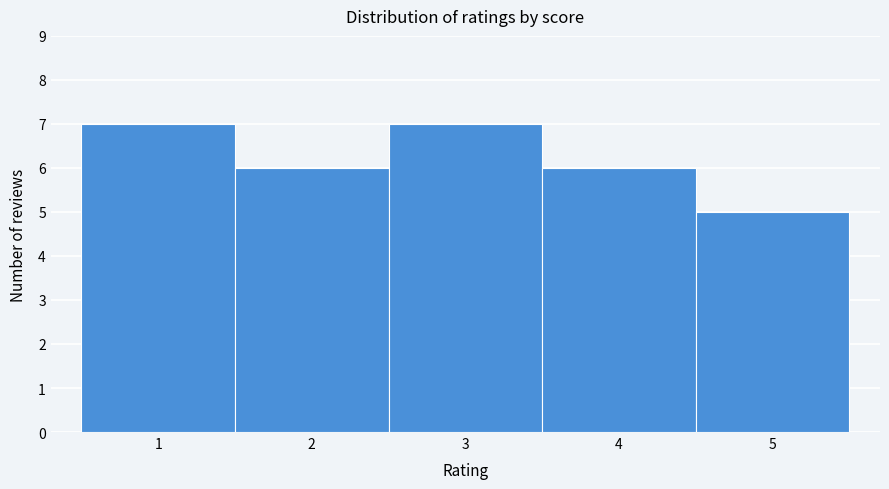

Reading left to right, list every bar in this chart as the range it spans on the x-axis followed by its height. The values are not printed on the chart, so give them approximately, as read against the axis.

0.5 to 1.5: 7
1.5 to 2.5: 6
2.5 to 3.5: 7
3.5 to 4.5: 6
4.5 to 5.5: 5